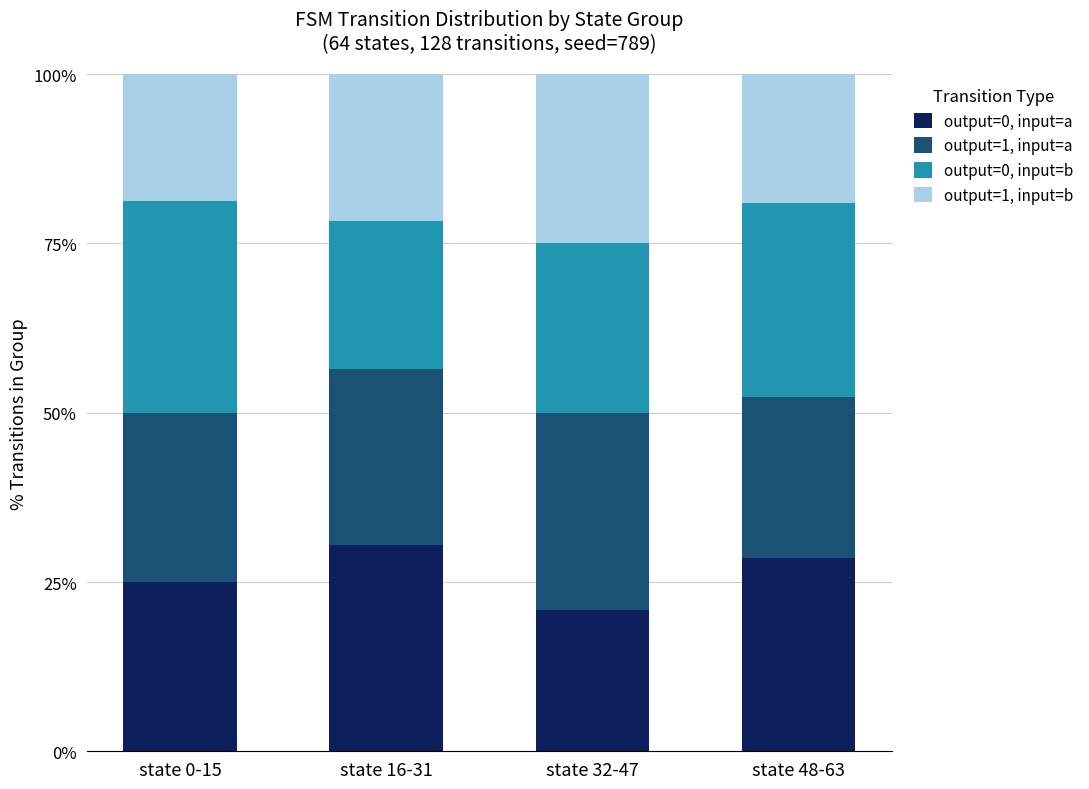

What is the highest value of the output=0, input=a series?

30.4